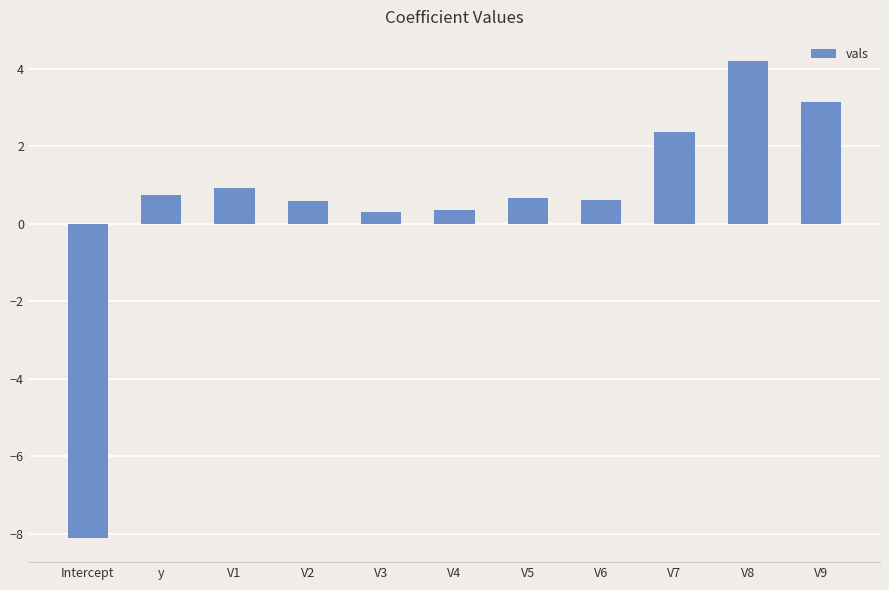

What is the greatest value displayed?

4.2